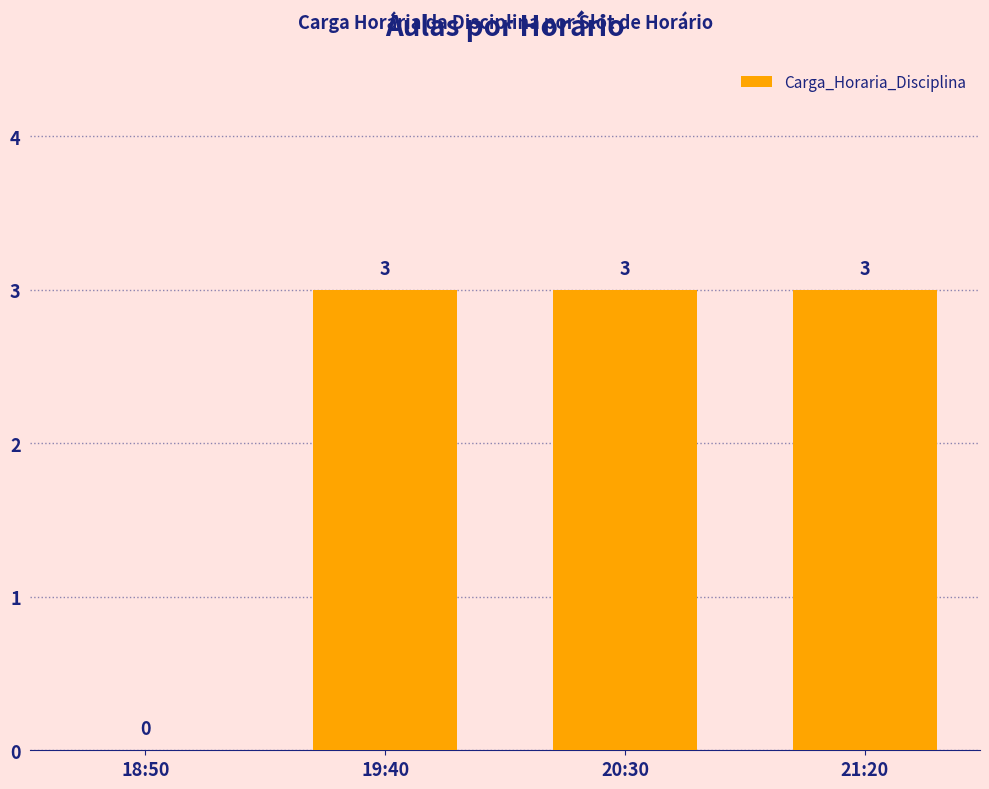

Which has a higher value, 21:20 or 18:50?

21:20